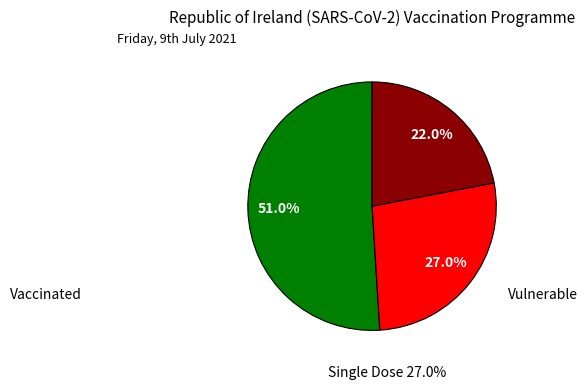

Does any single category account for the majority?

Yes